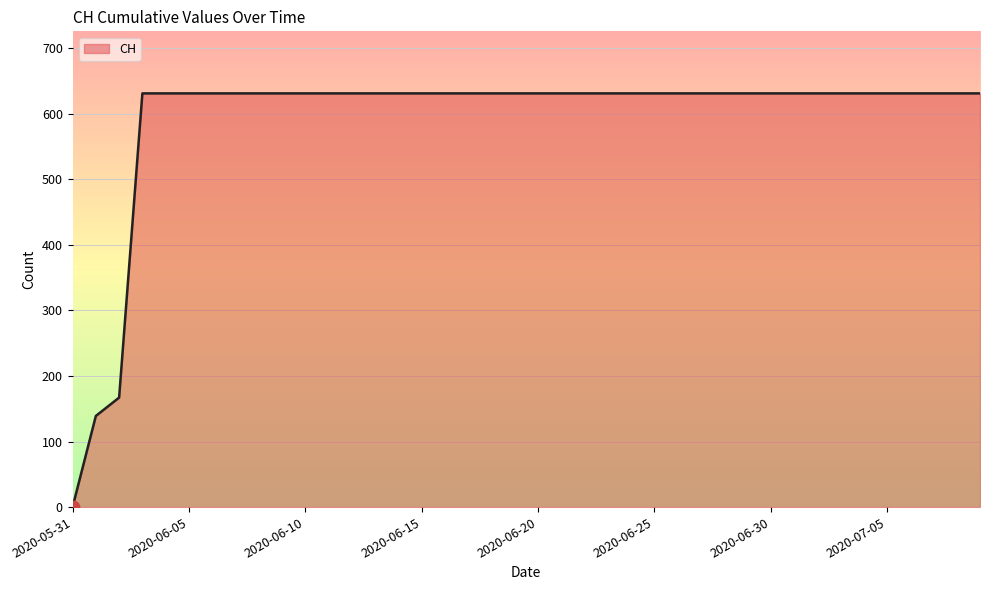

What is the maximum value shown in the chart?

631